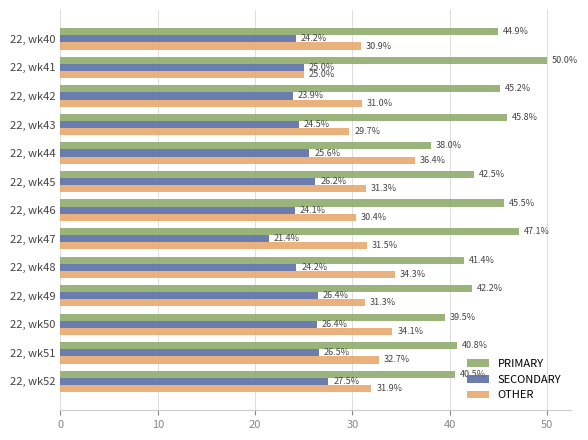

What is the difference between the highest and lowest values at 22, wk45?

16.3